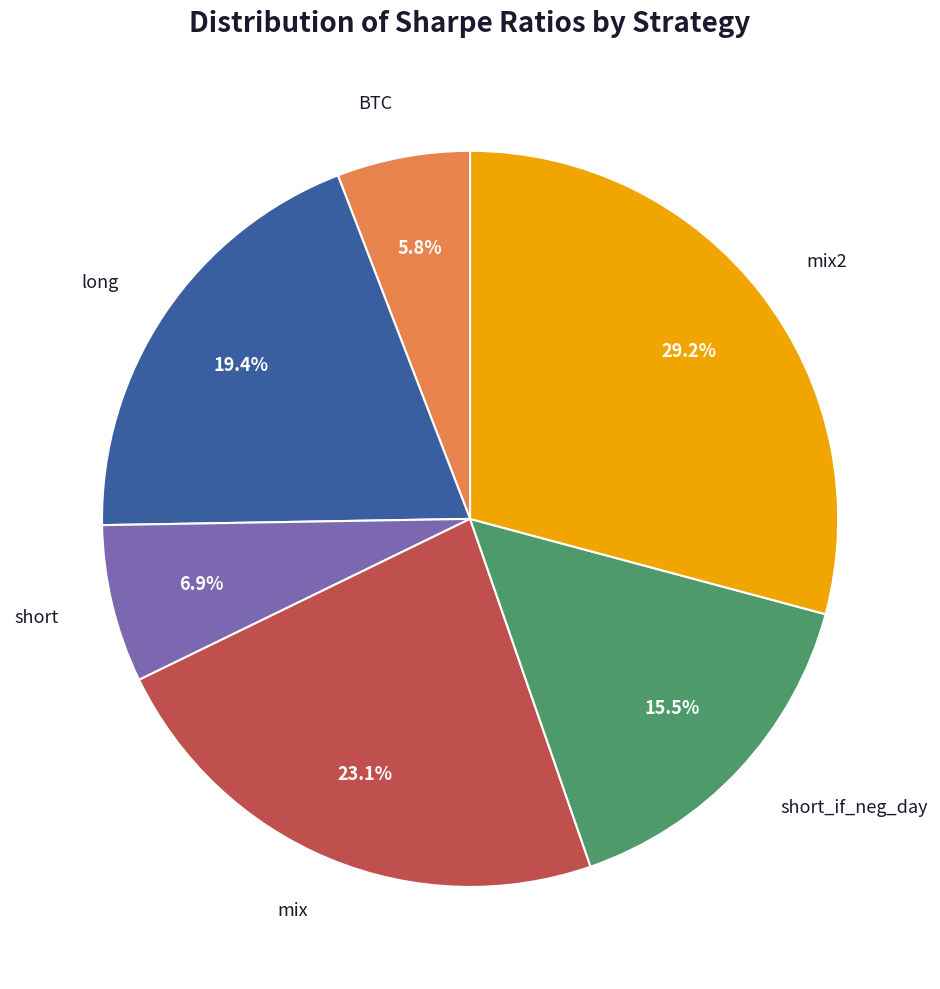

Is there a majority slice in this chart?

No